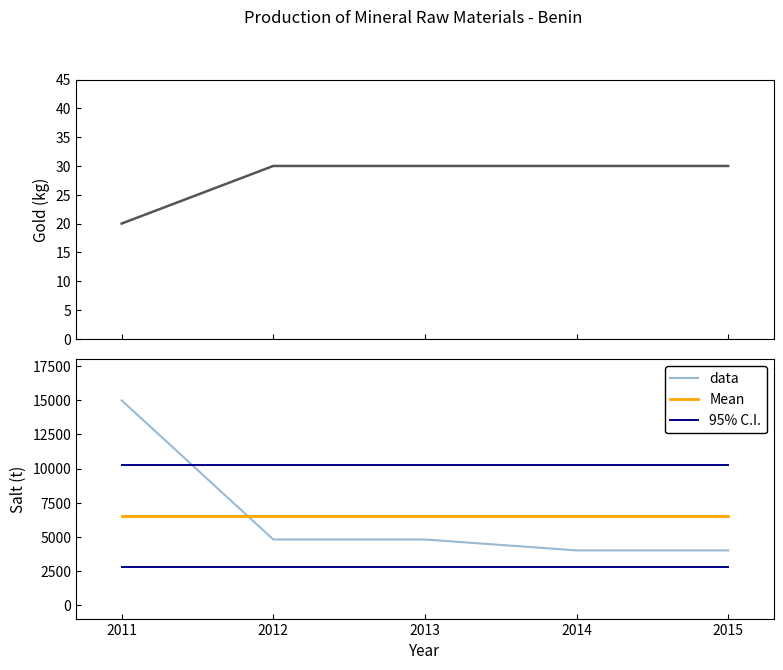

What is the value of the Gold (kg) point at the 5th from the left?

30.0